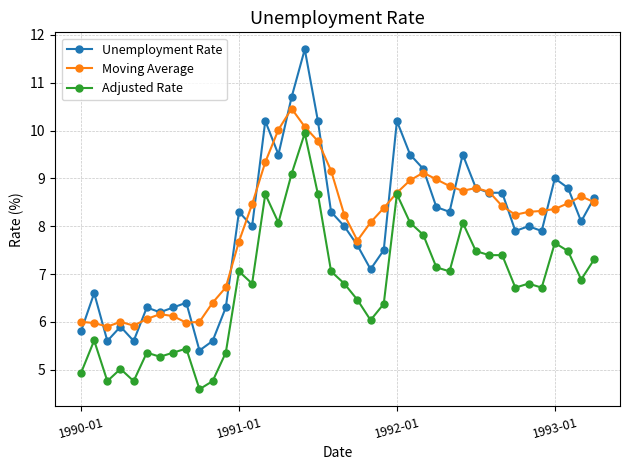

True or false: Unemployment Rate and Adjusted Rate intersect in this chart.

False